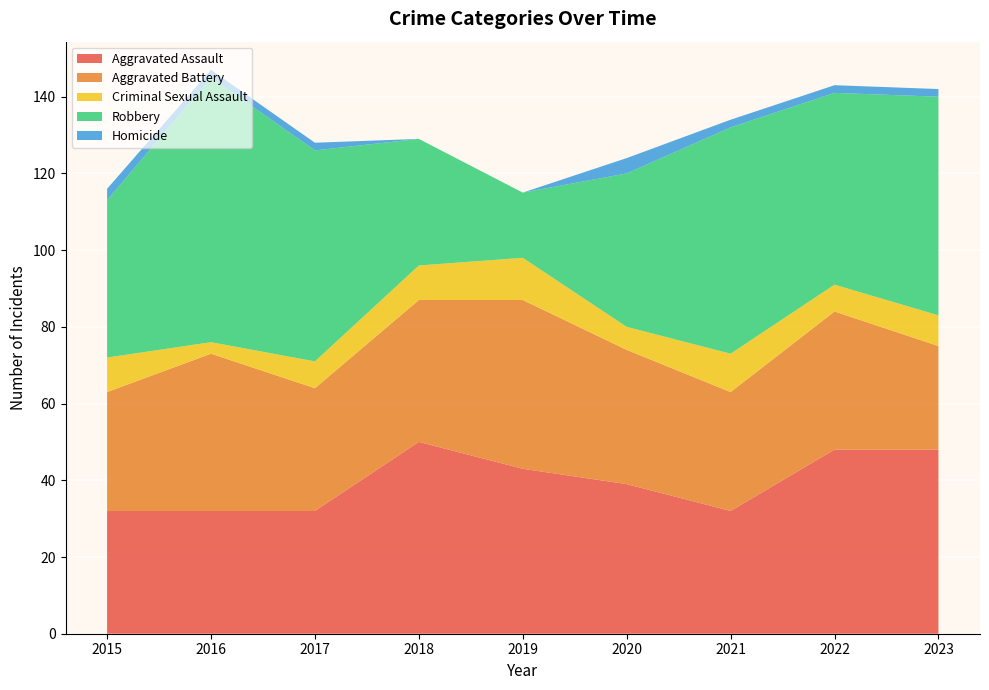

Reading left to right, transcribe all the data shown in this chart.

Aggravated Assault: 32	32	32	50	43	39	32	48	48
Aggravated Battery: 31	41	32	37	44	35	31	36	27
Criminal Sexual Assault: 9	3	7	9	11	6	10	7	8
Robbery: 41	69	55	33	17	40	59	50	57
Homicide: 3	2	2	0	0	4	2	2	2